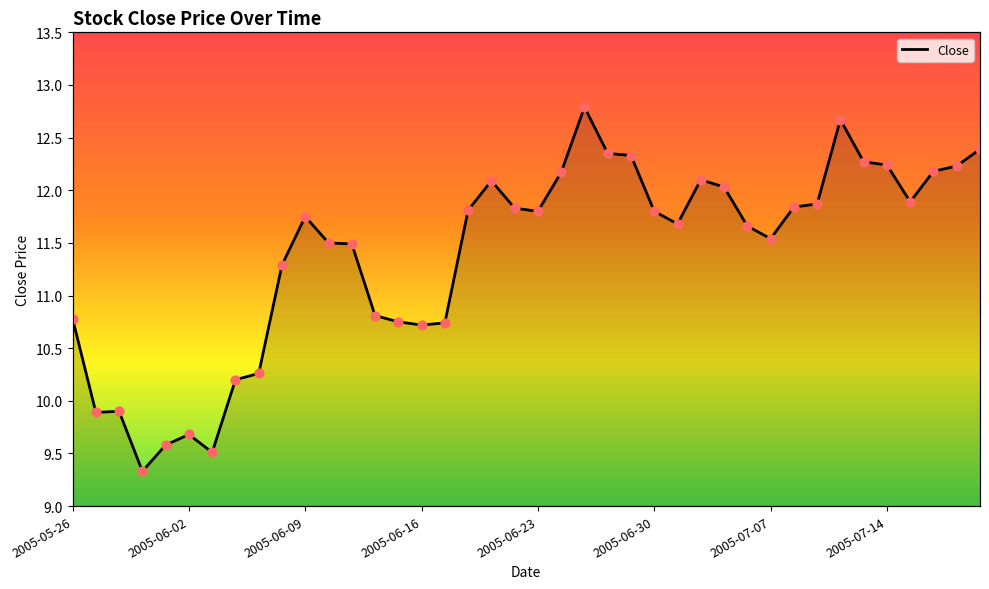

Approximately how many times larger is the value at 2005-06-22 compared to 2005-06-09?

1.0